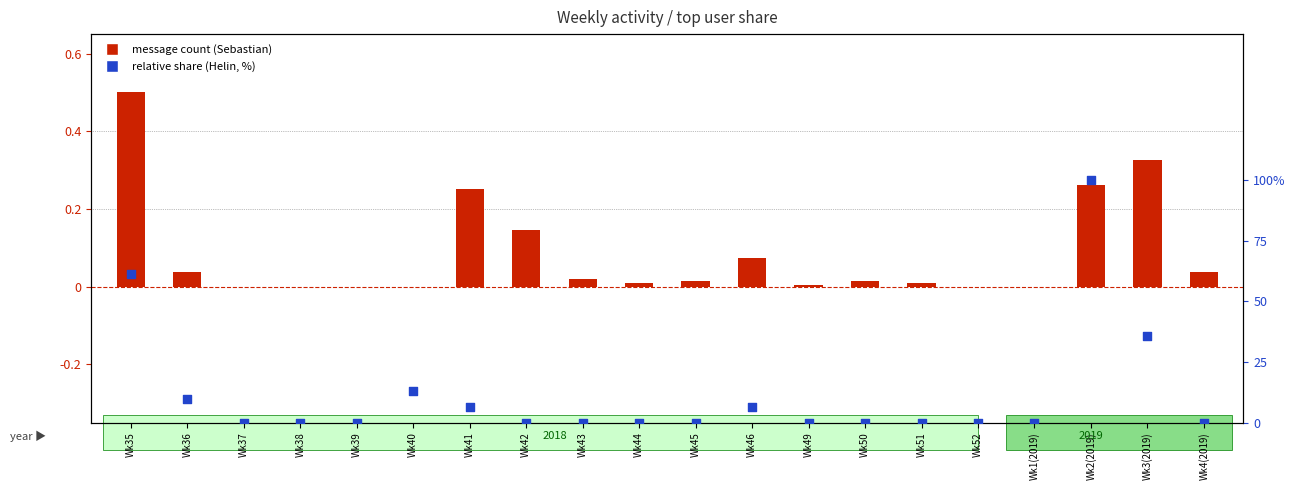

At which category is the sum across all series the highest?

Wk2(2019)